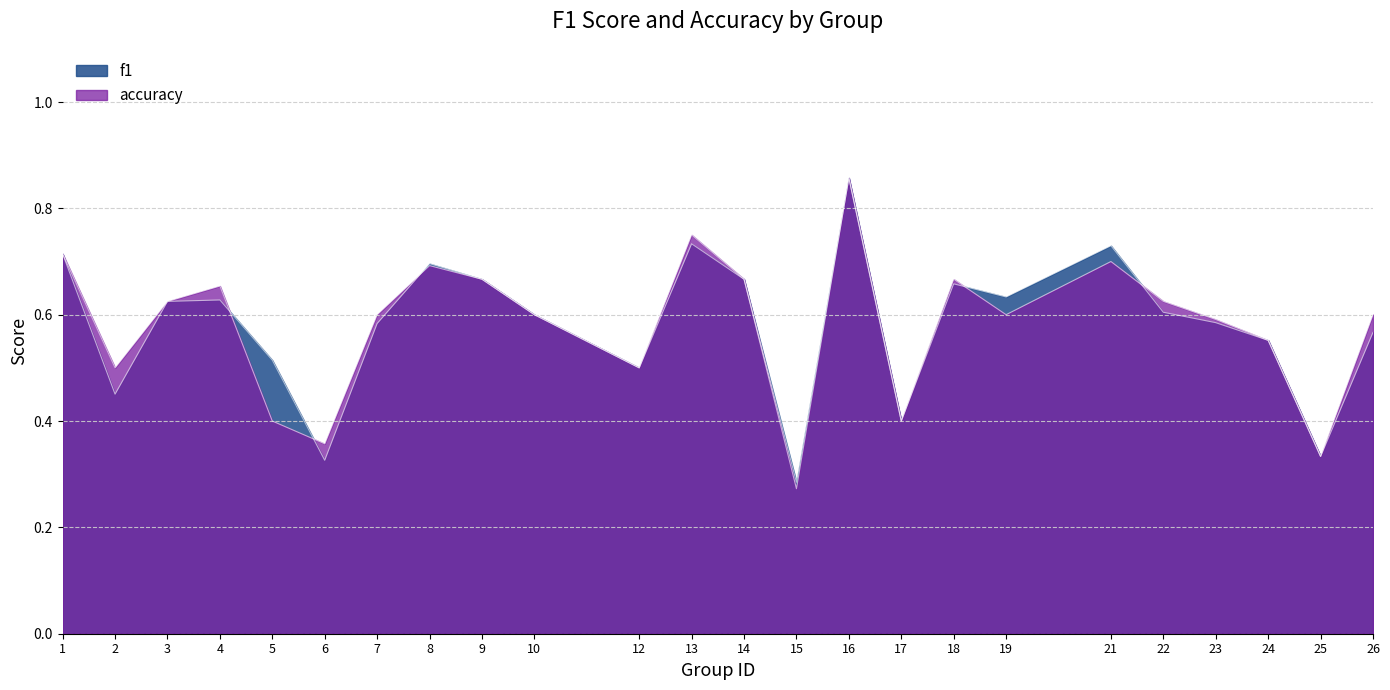

Which series has the largest range (max minus min)?

accuracy